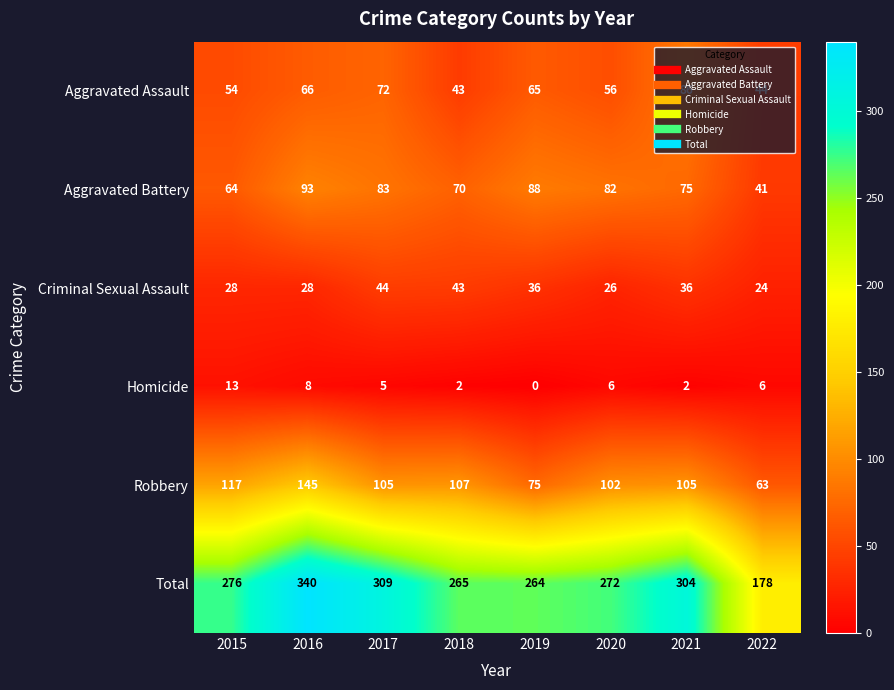

Which series has the largest total across all categories?

Total